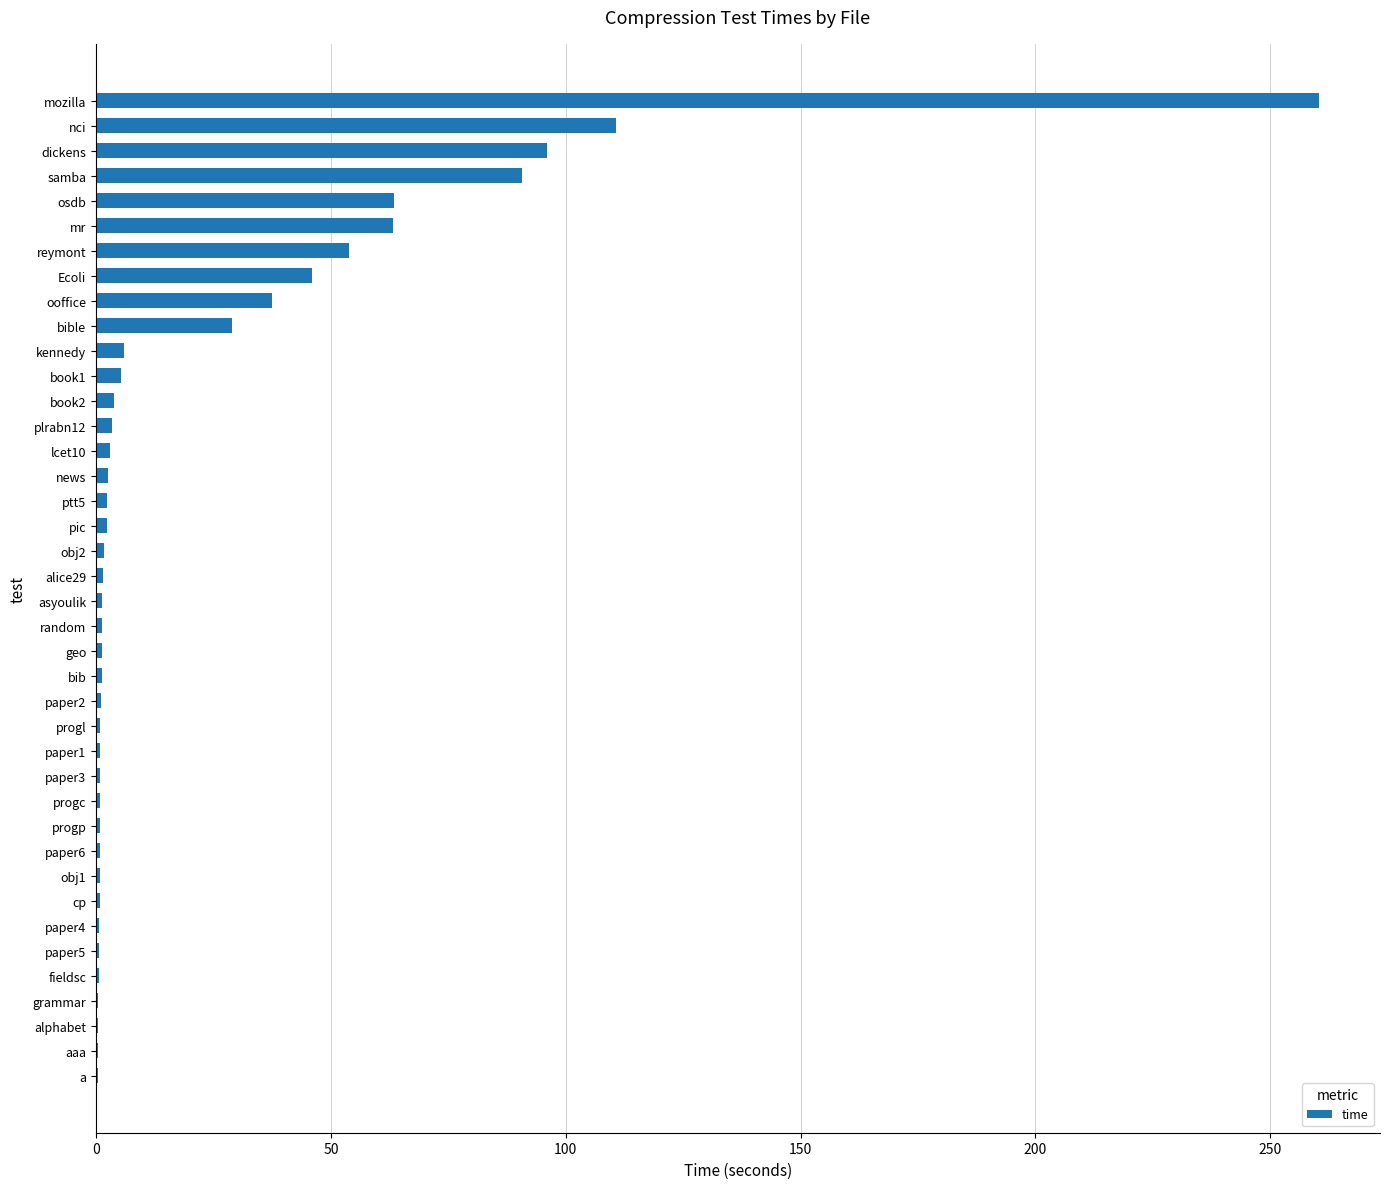

At which label is the value closest to 130?

nci